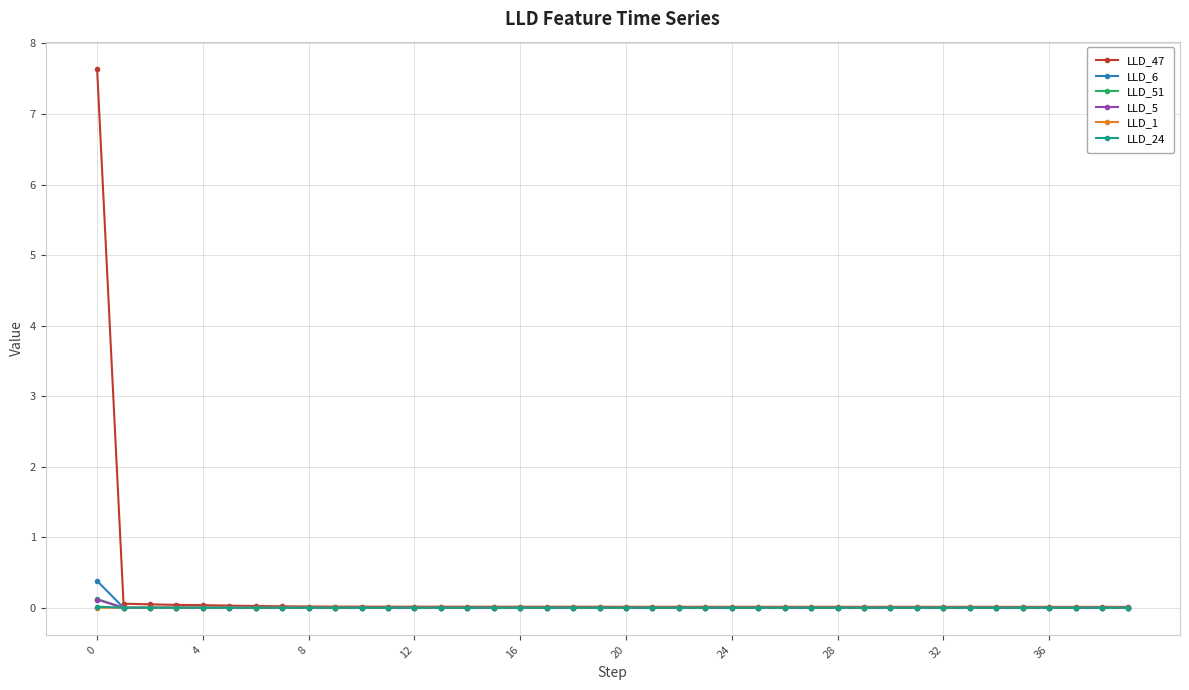

Which series has the largest range (max minus min)?

LLD_47